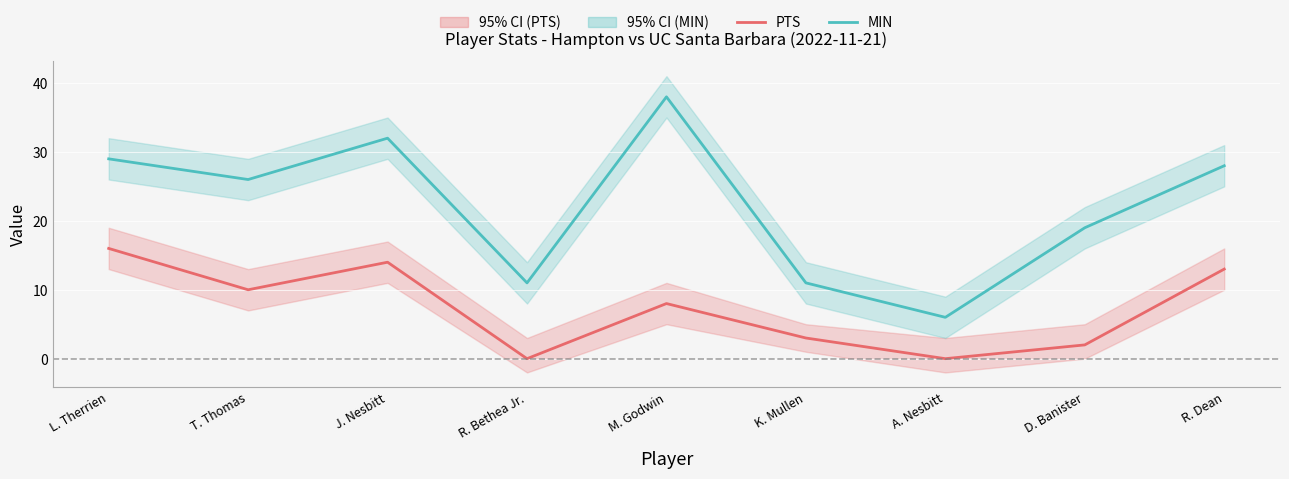

Where is the first local maximum for MIN?

J. Nesbitt